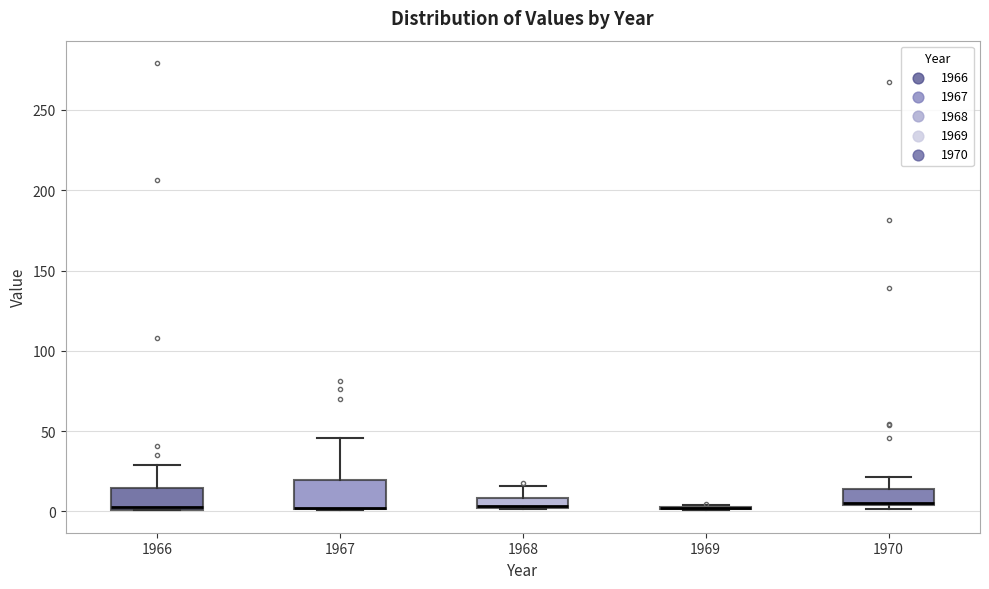

Where does the upper whisker of the box at x = 1966 end on the y-axis? The values are not printed on the chart, so give them approximately, as read against the axis.

30